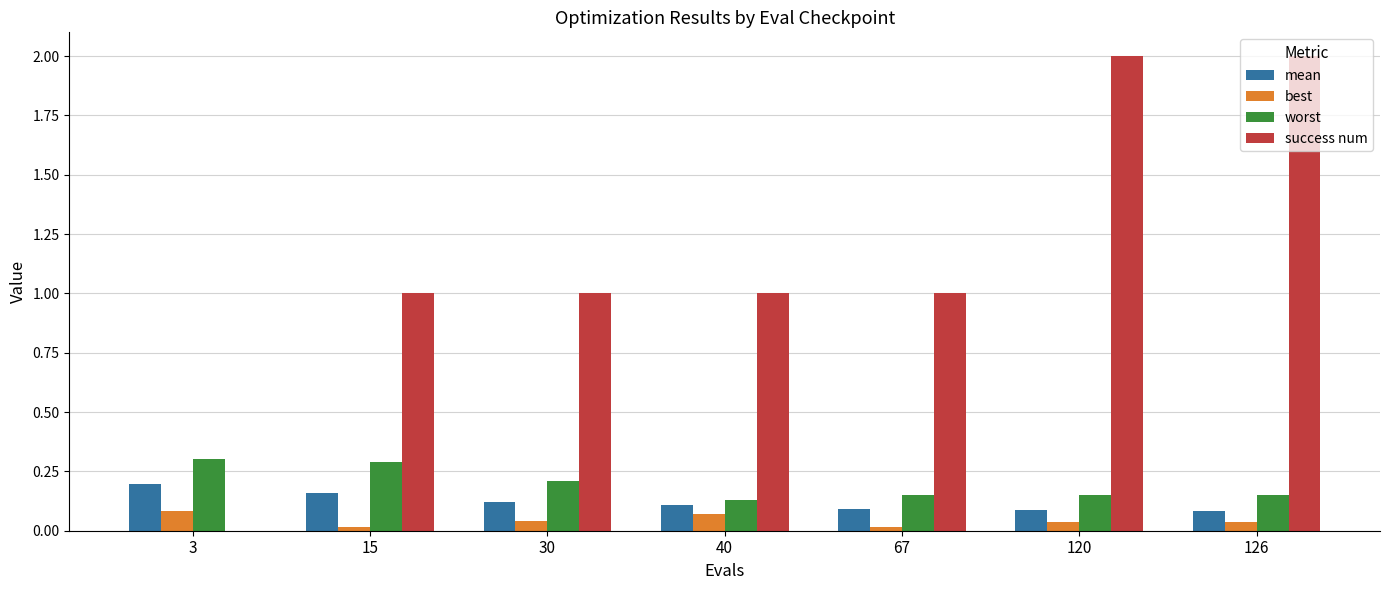

How many groups of bars are there?

7